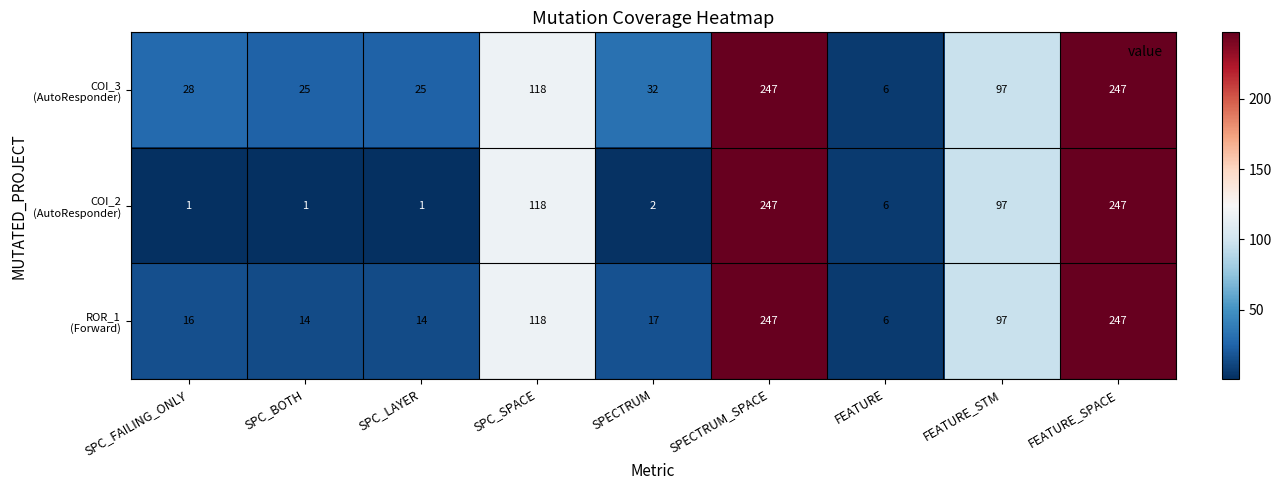

What is the total value across all series at FEATURE_STM?

291